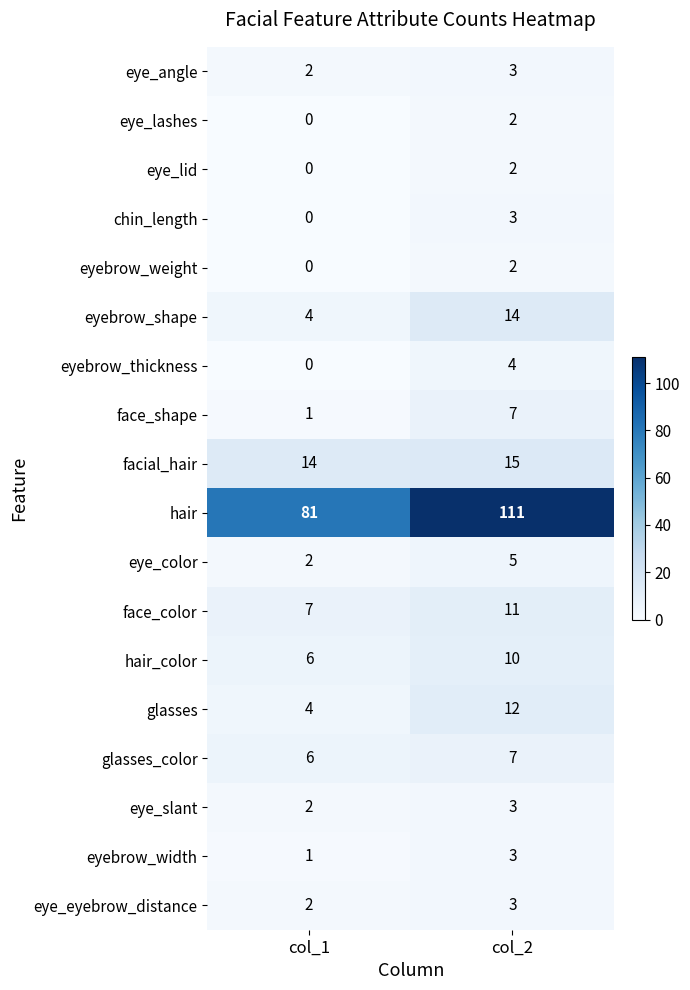

What is the greatest value displayed?

111